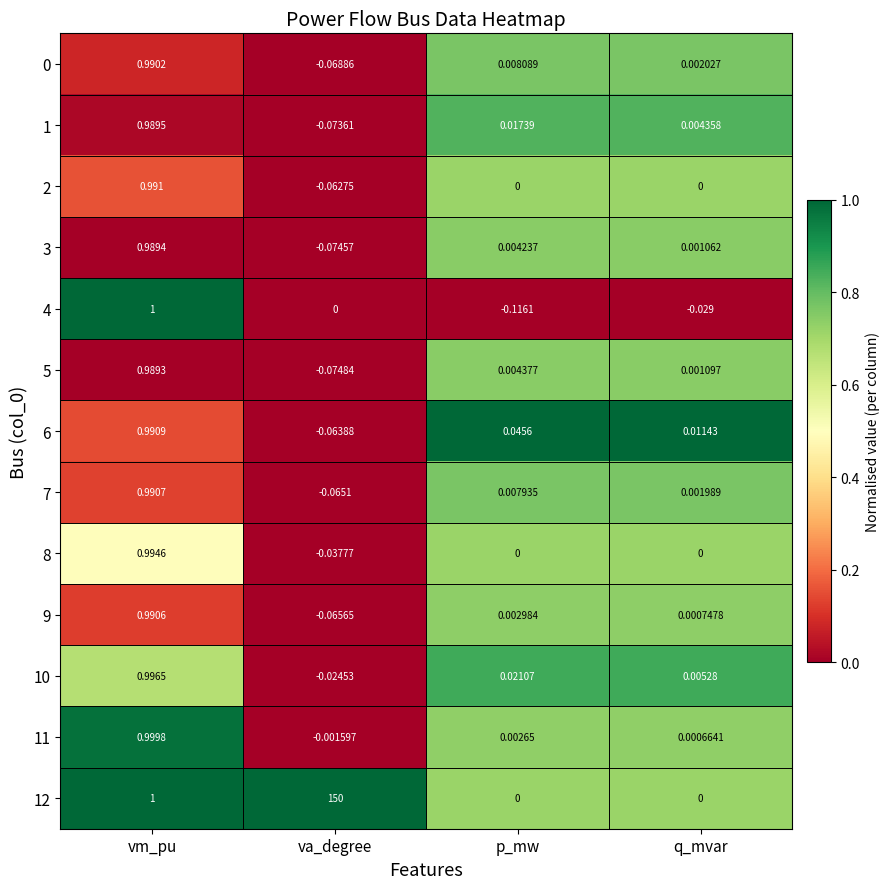

Is the value of 6 at q_mvar greater than the value of 4 at p_mw?

Yes